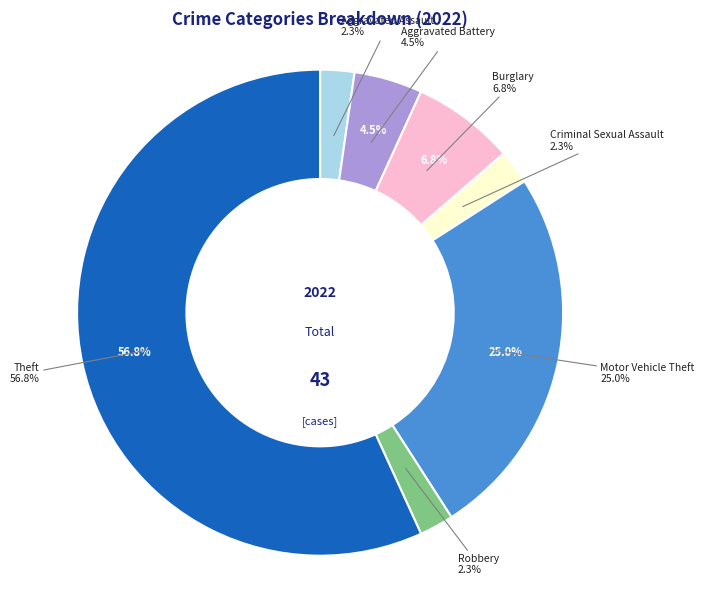

Approximately how many times larger is the value at Robbery compared to Aggravated Battery?

0.5